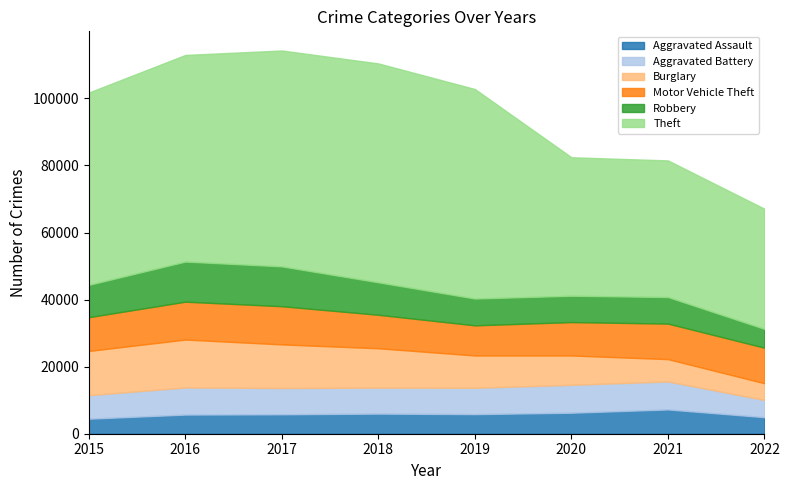

The value of Robbery at 2018 is 9679. True or false?

True